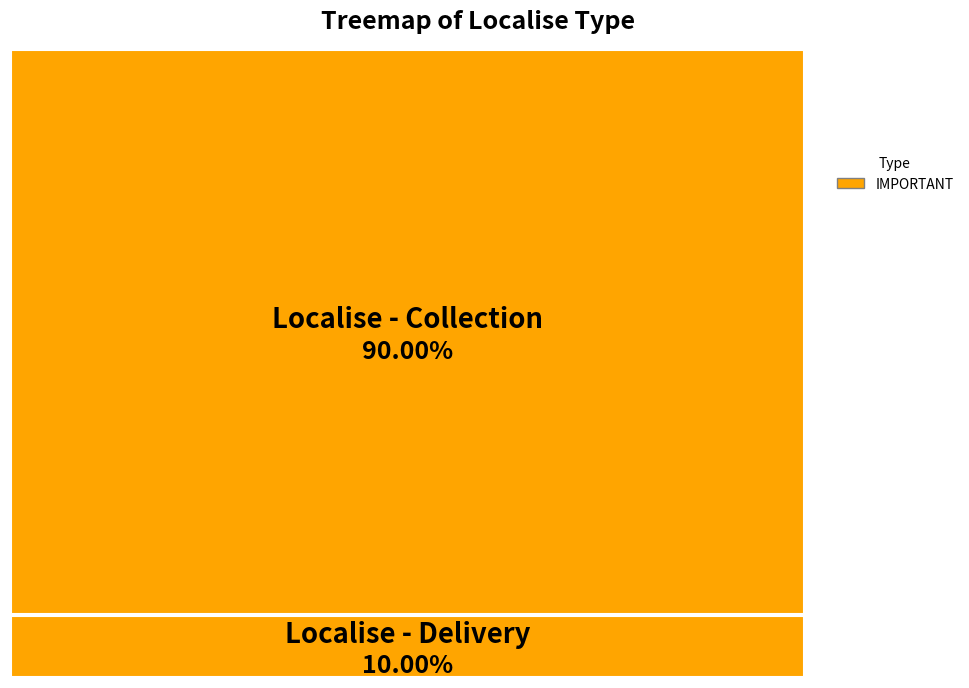

How many slices are in this pie chart?

2